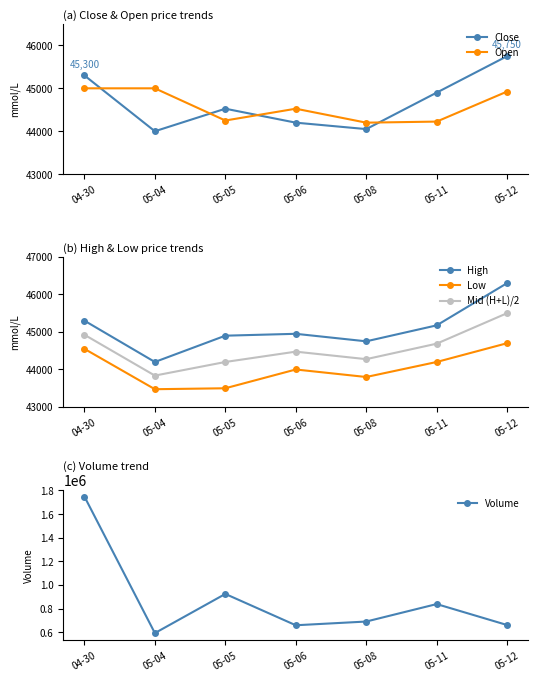

What is the value of the High point at the 7th from the left?

46300.0